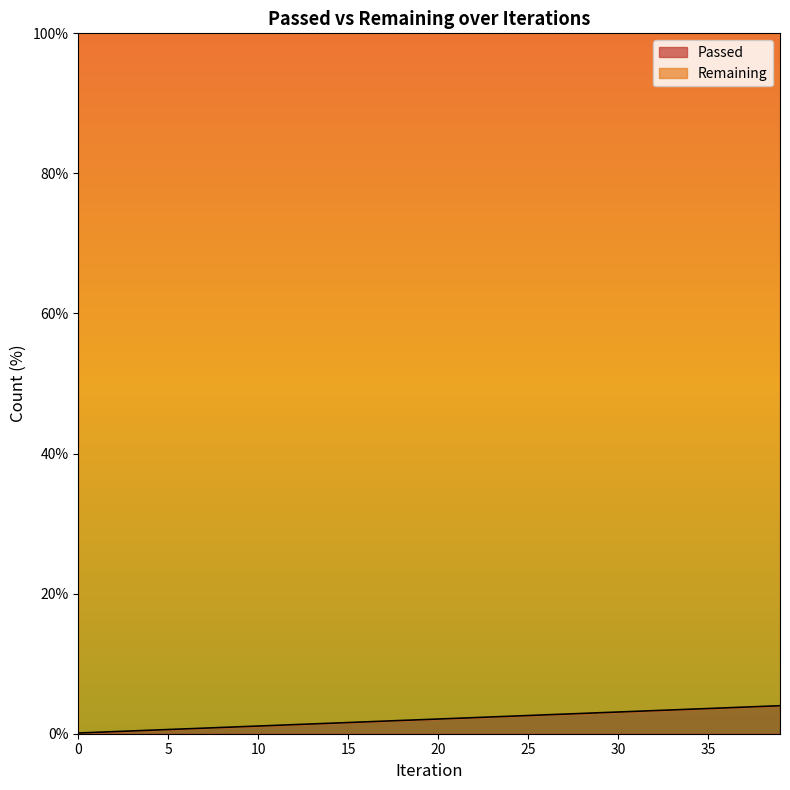

What is the value of the 14th point from the left?

1.4